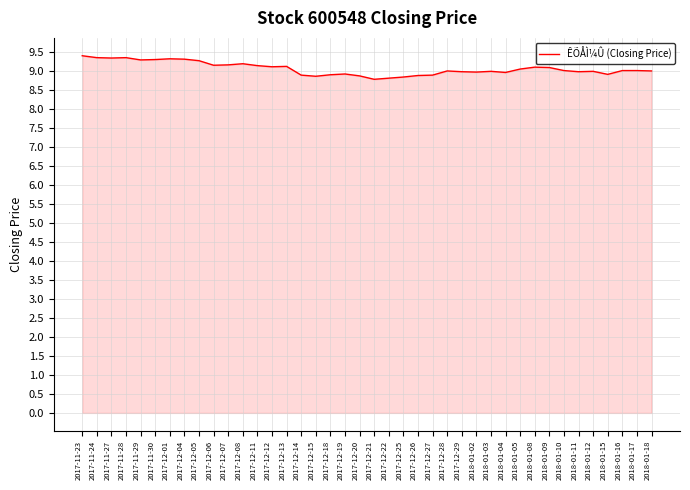

What is the change in value from 2017-11-27 to 2018-01-05?

-0.3